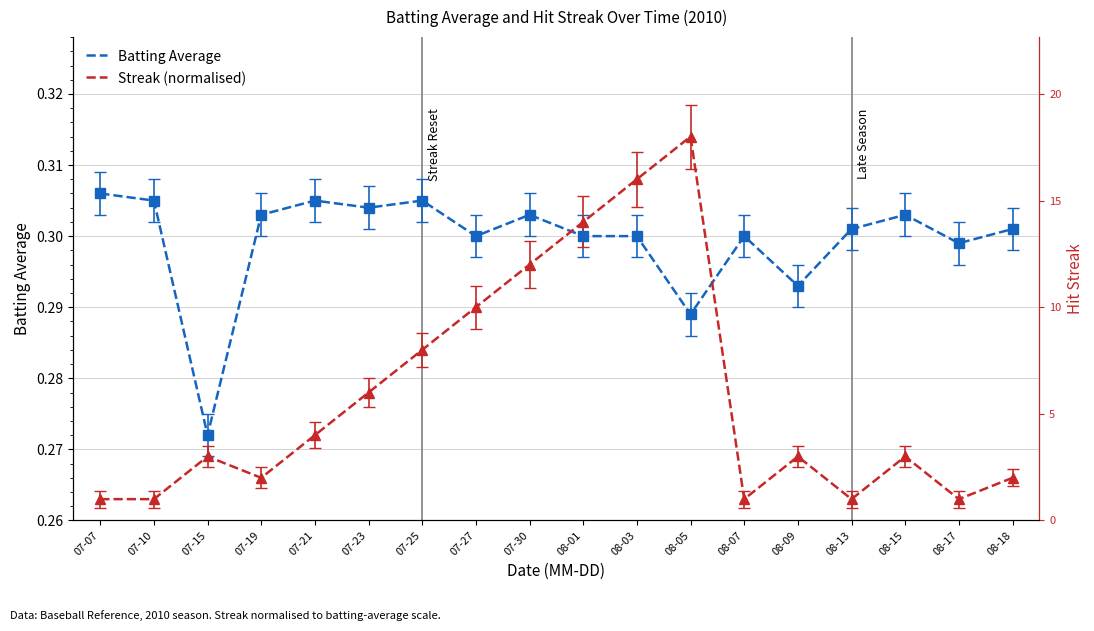

What position from the right is 07-10?

17